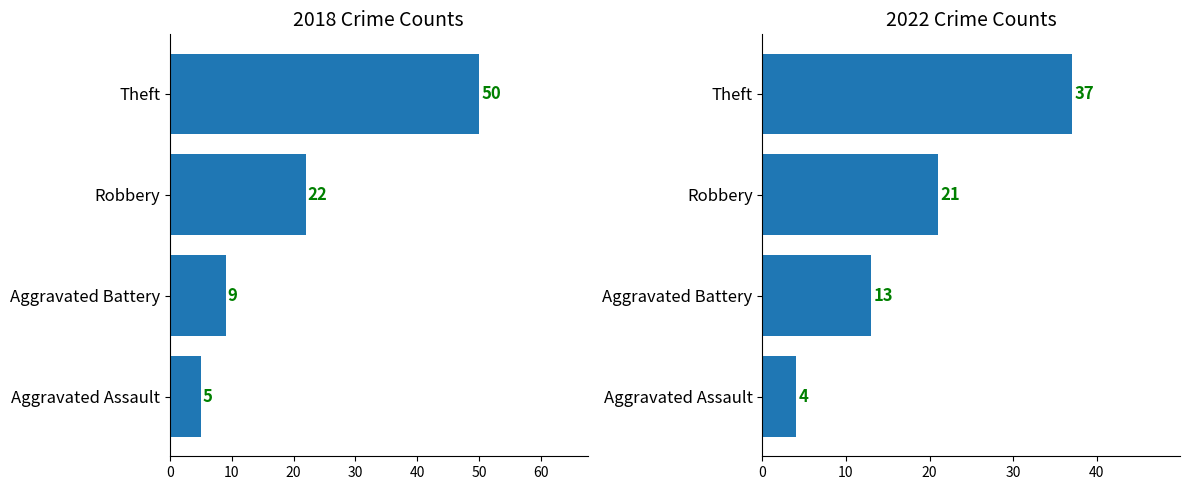

What is the greatest value displayed?

50